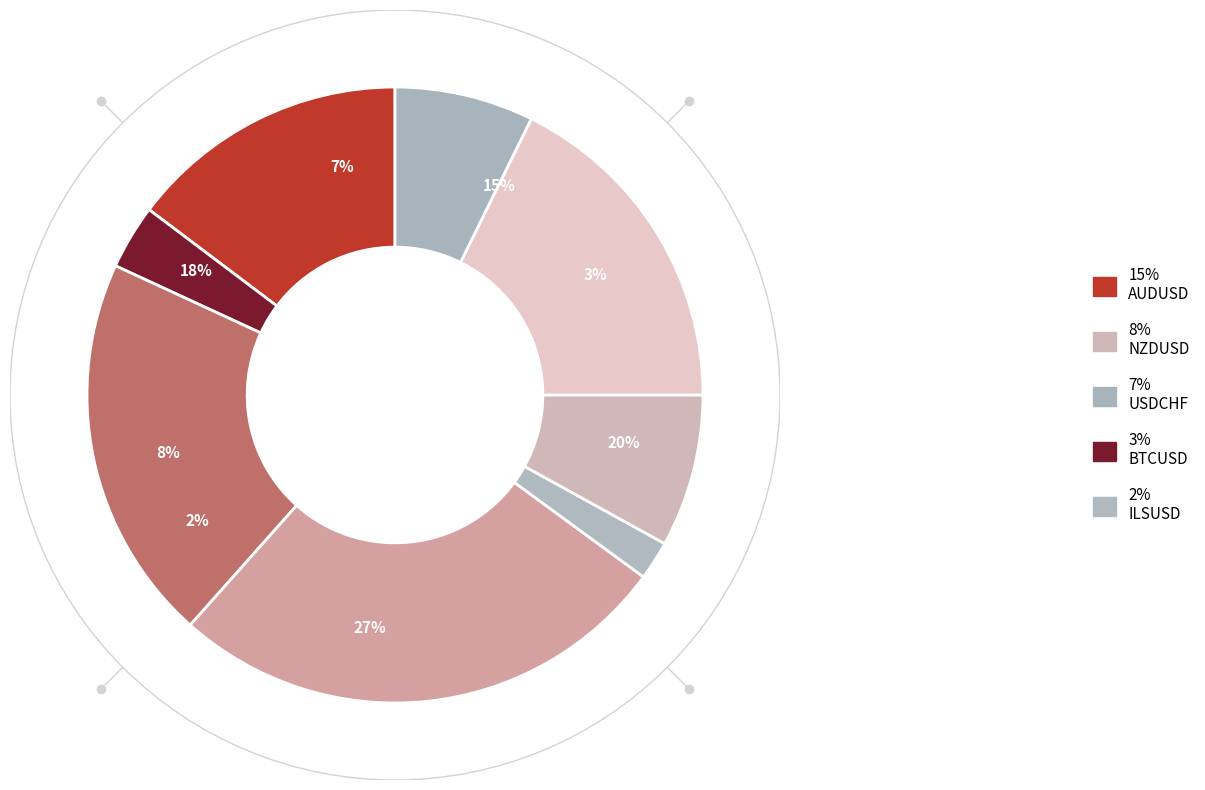

Count the number of slices in the pie.

8